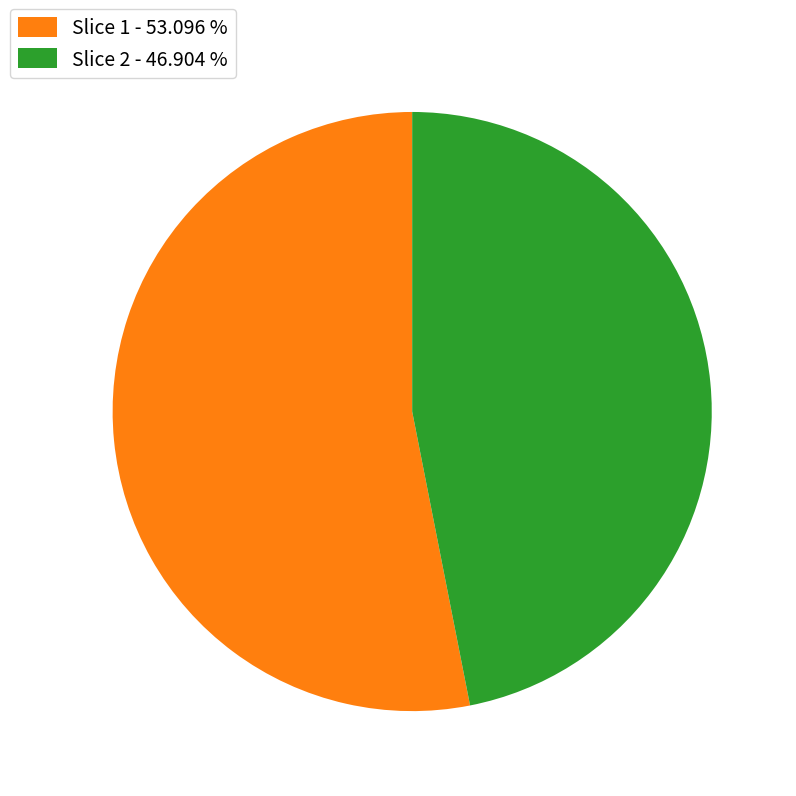

Rank the categories by value from highest to lowest.

Slice 1 - 53.096 %, Slice 2 - 46.904 %